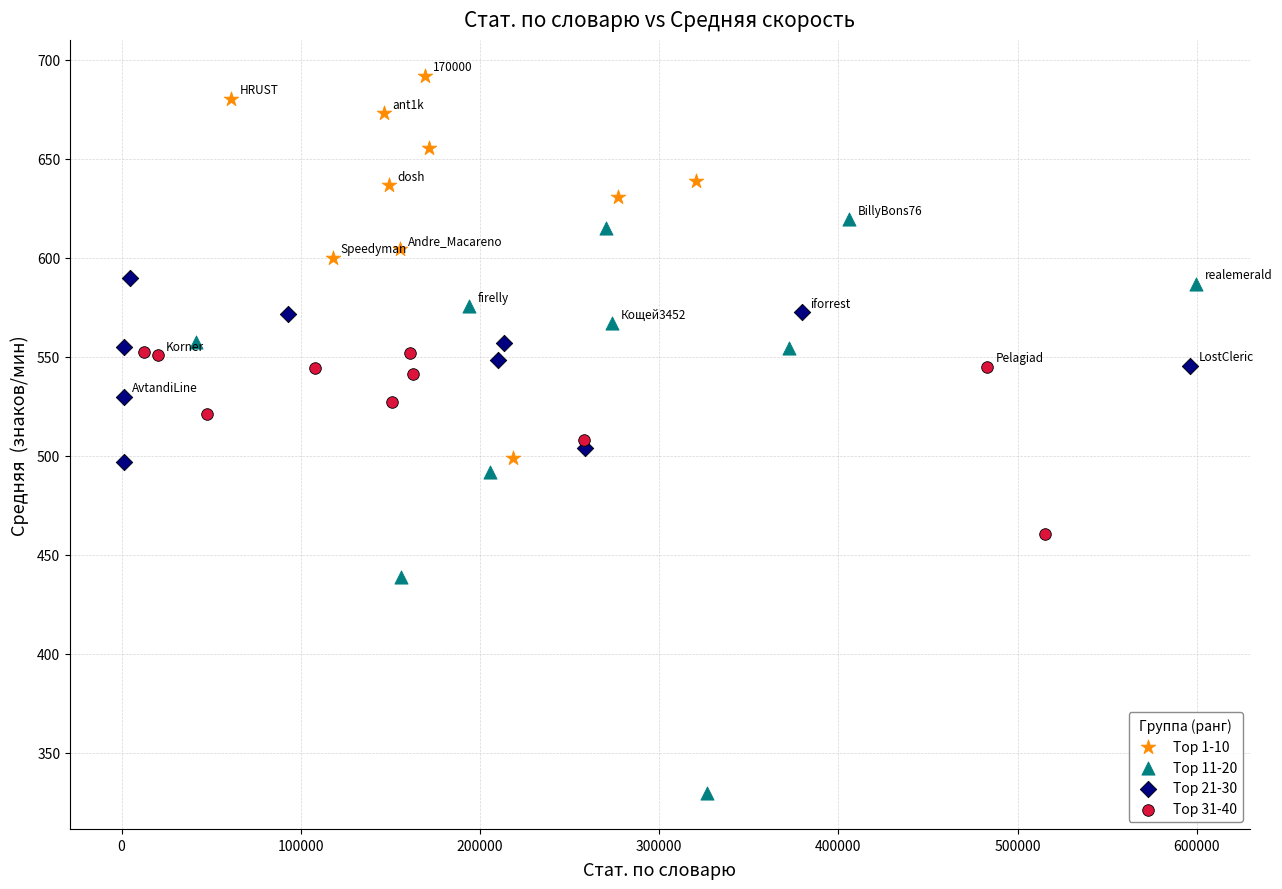

Which series has the widest spread of Y values?

Top 11-20